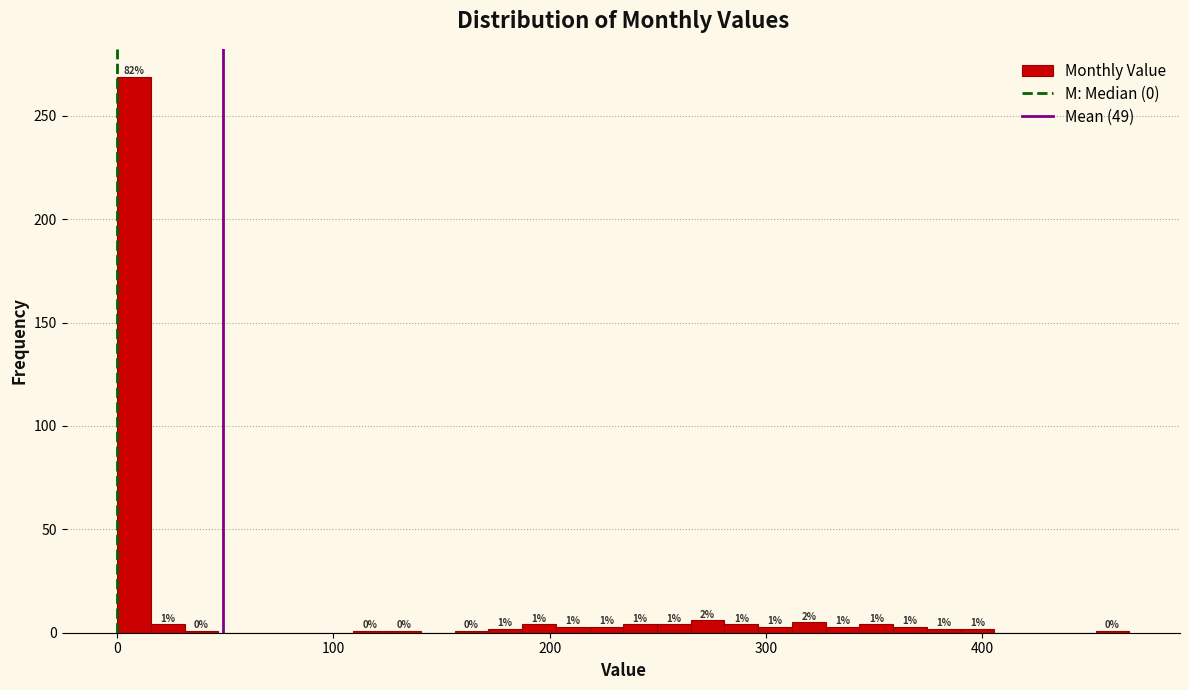

Read against the x-axis, roughly where is the centre of the tallest bar?

10